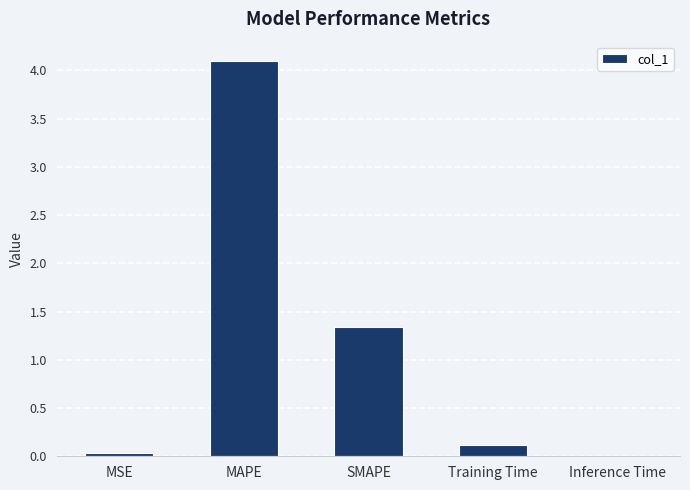

What value does the data have at MAPE?

4.1